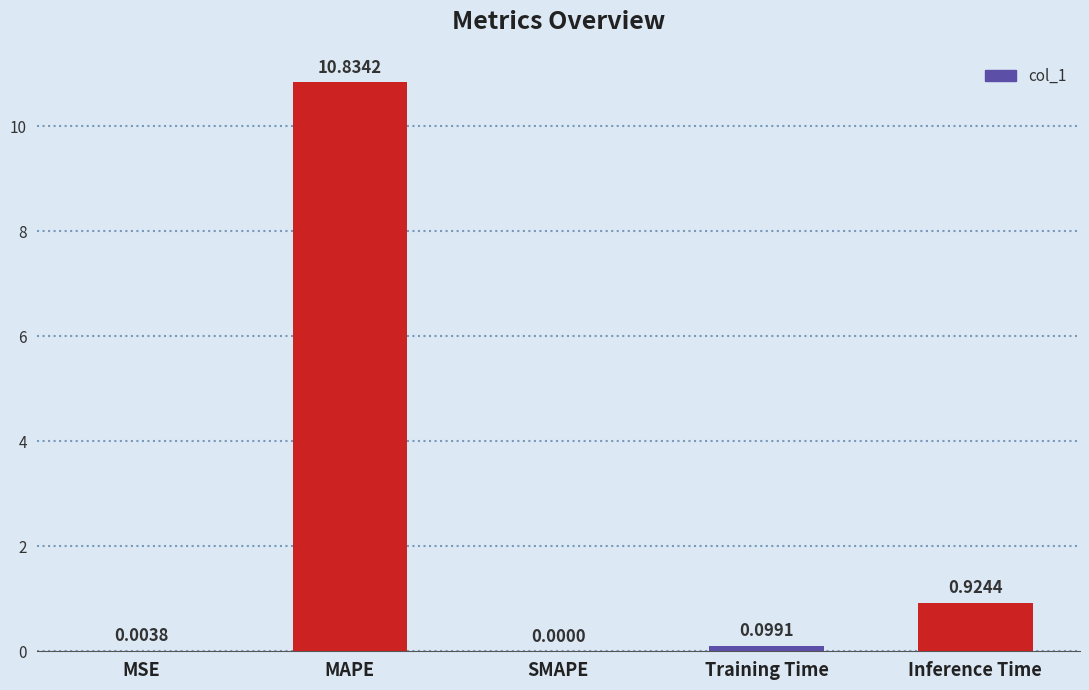

True or false: the data shows 0.0 at SMAPE.

True